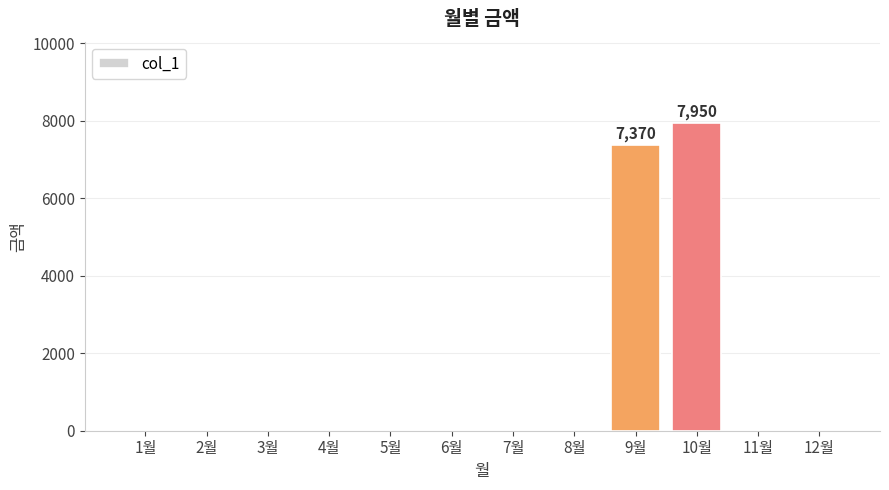

Reading left to right, extract all data points from this chart.

1월=0	2월=0	3월=0	4월=0	5월=0	6월=0	7월=0	8월=0	9월=7370	10월=7950	11월=0	12월=0